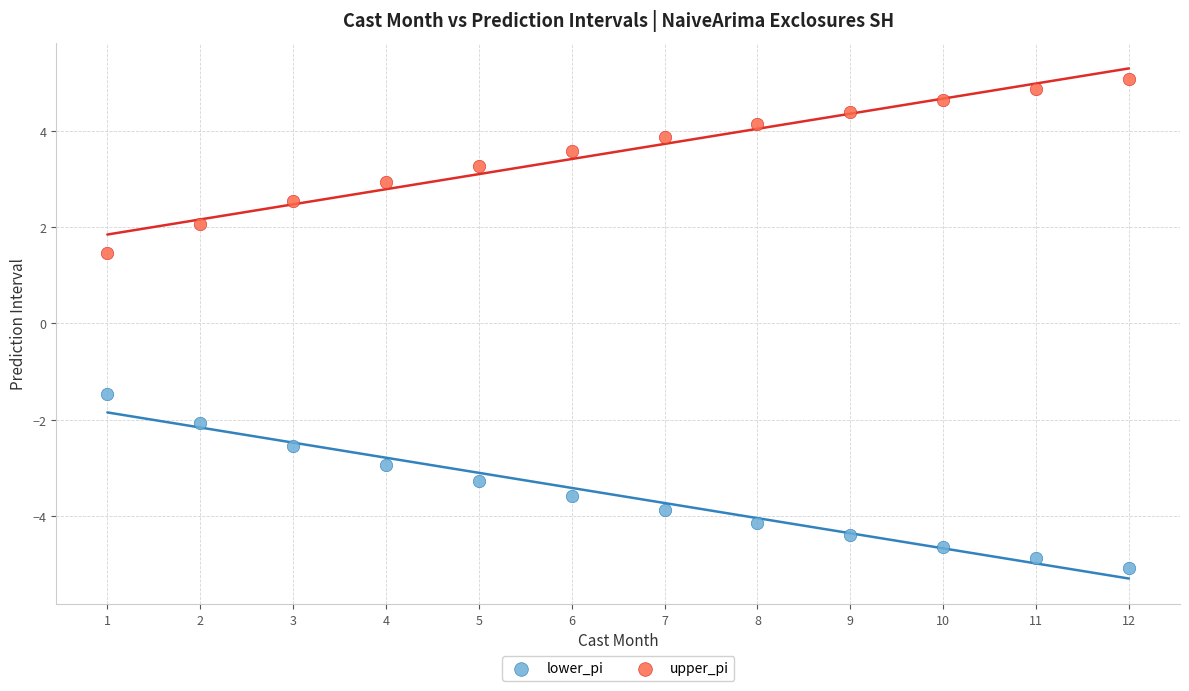

What are all the series names shown in the legend?

lower_pi, upper_pi